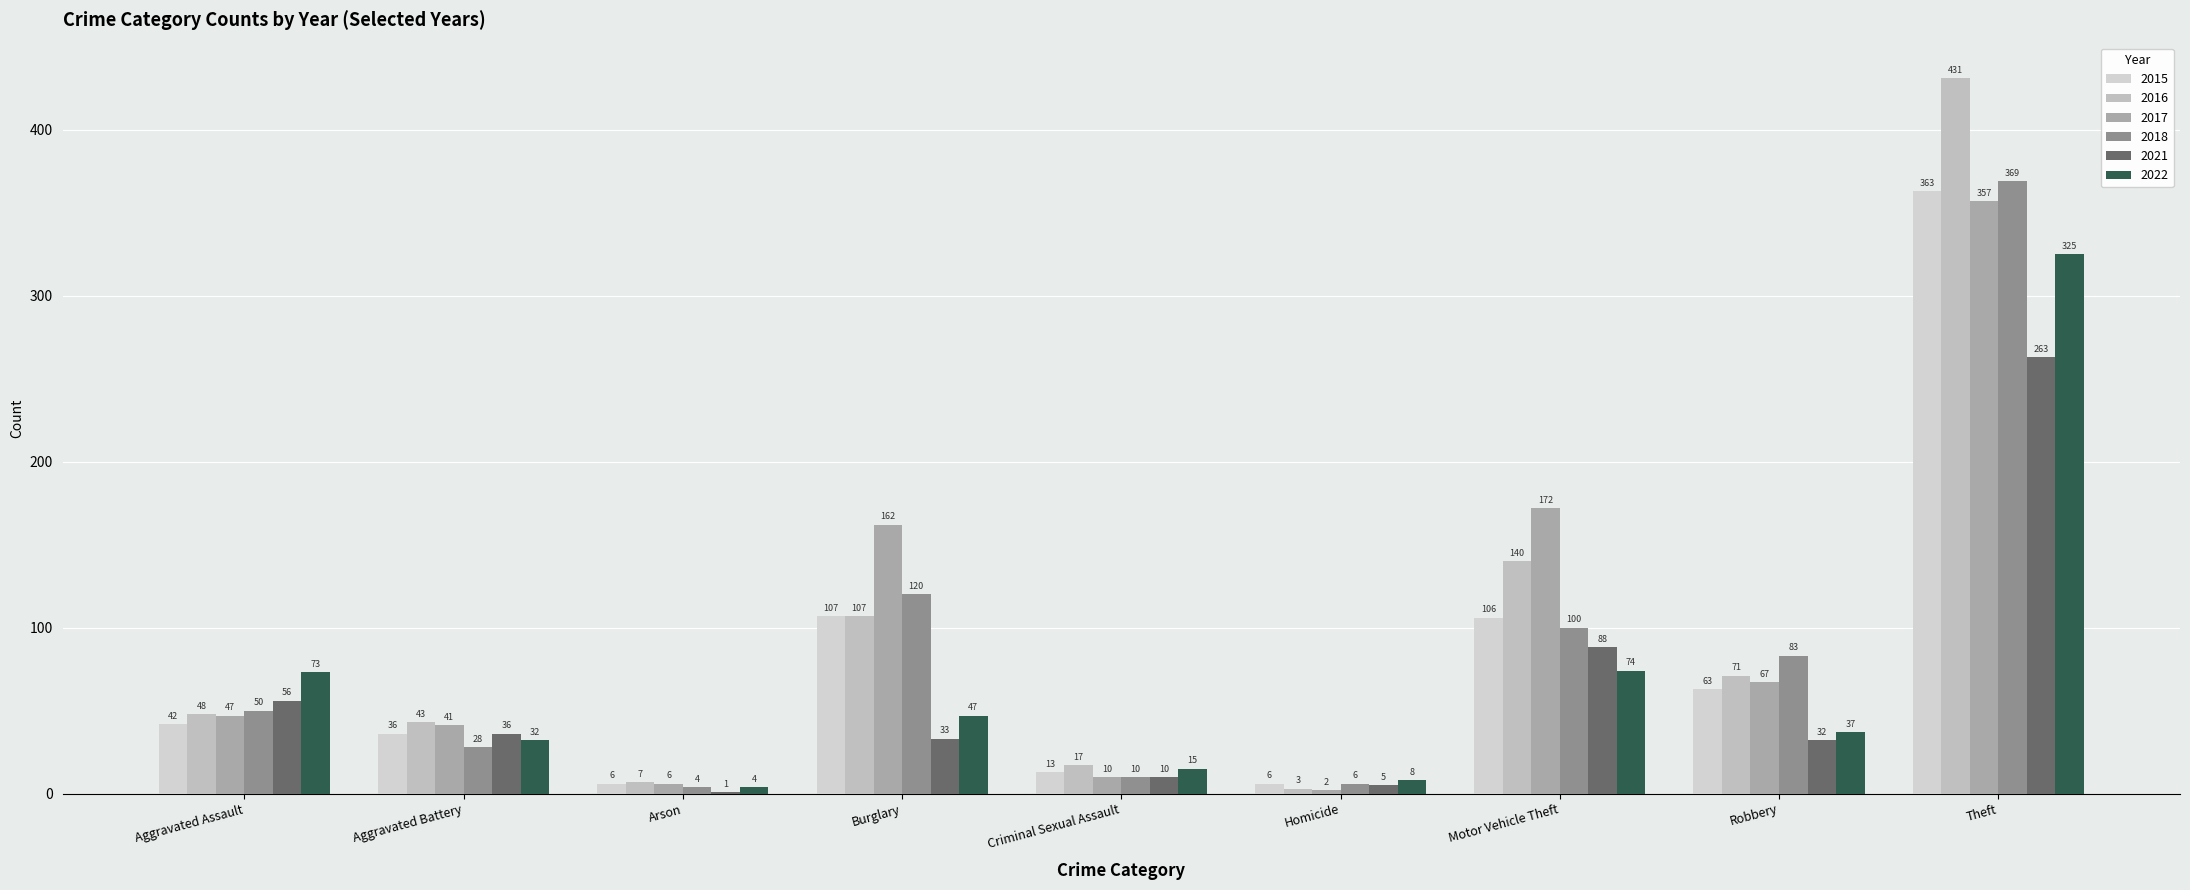

Where does the 2016 series first go above 48?

Burglary